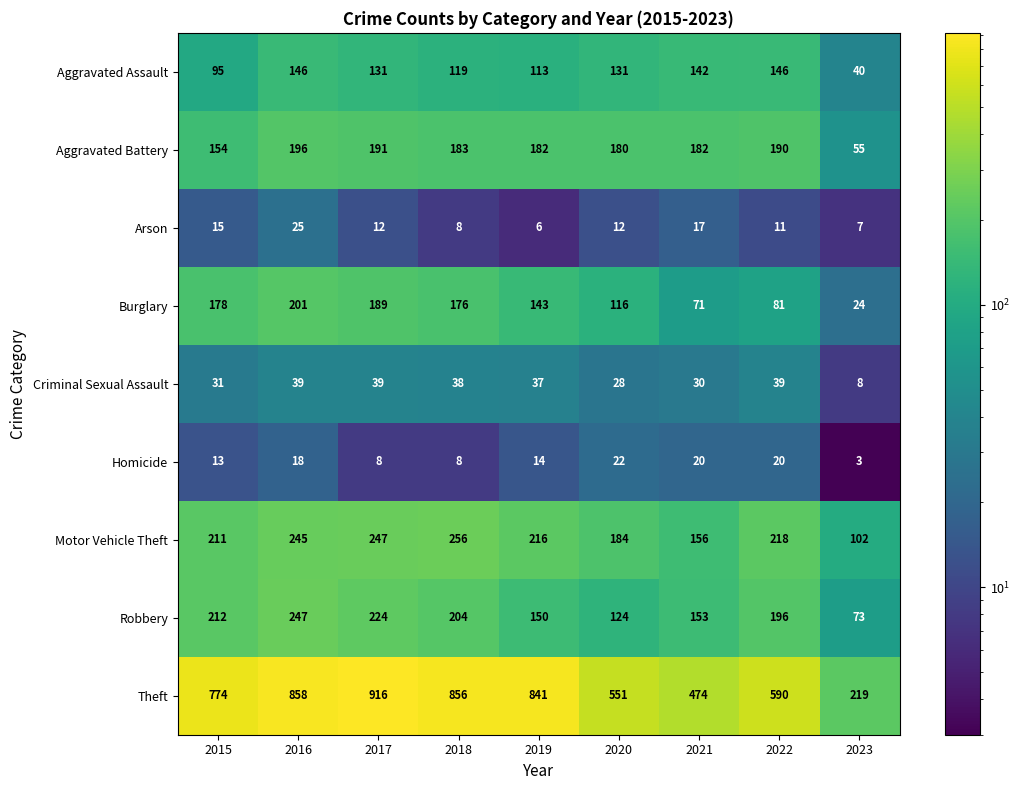

Which series has the widest spread of values?

Theft